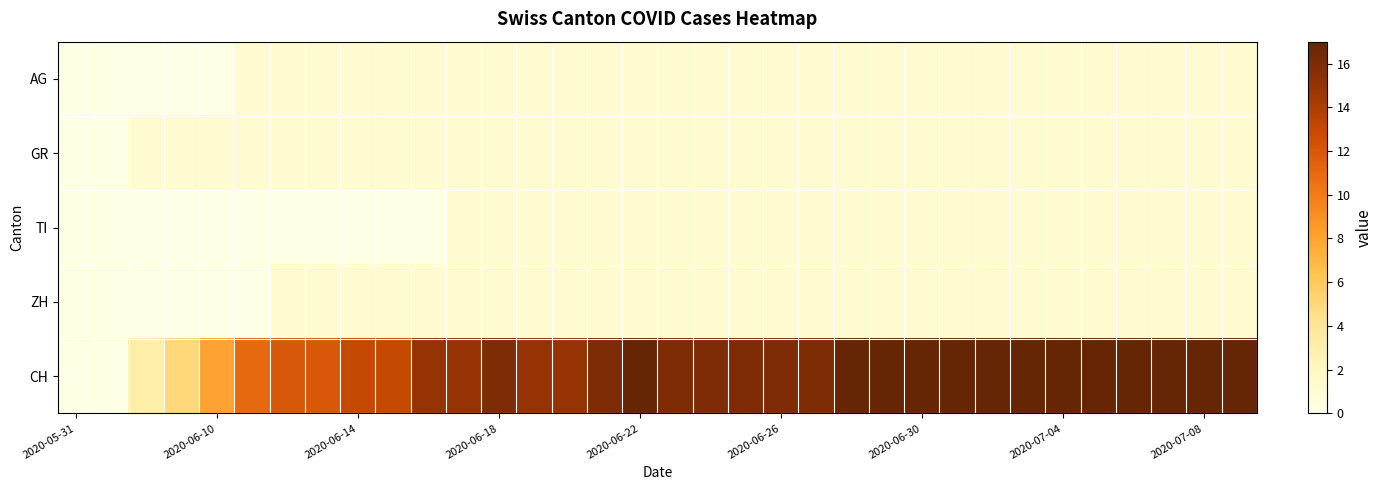

Which series has the widest spread of values?

CH